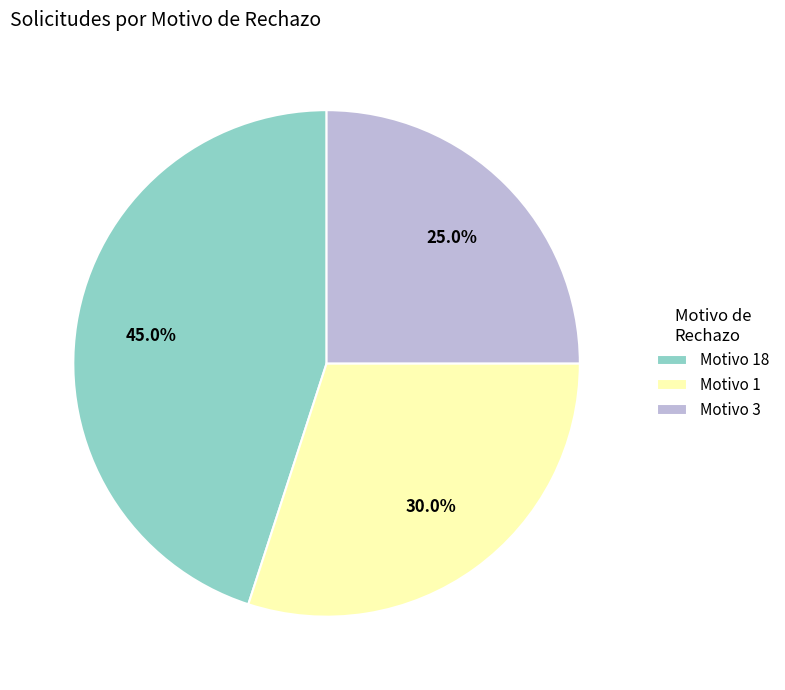

Which slice is the smallest?

Motivo 3